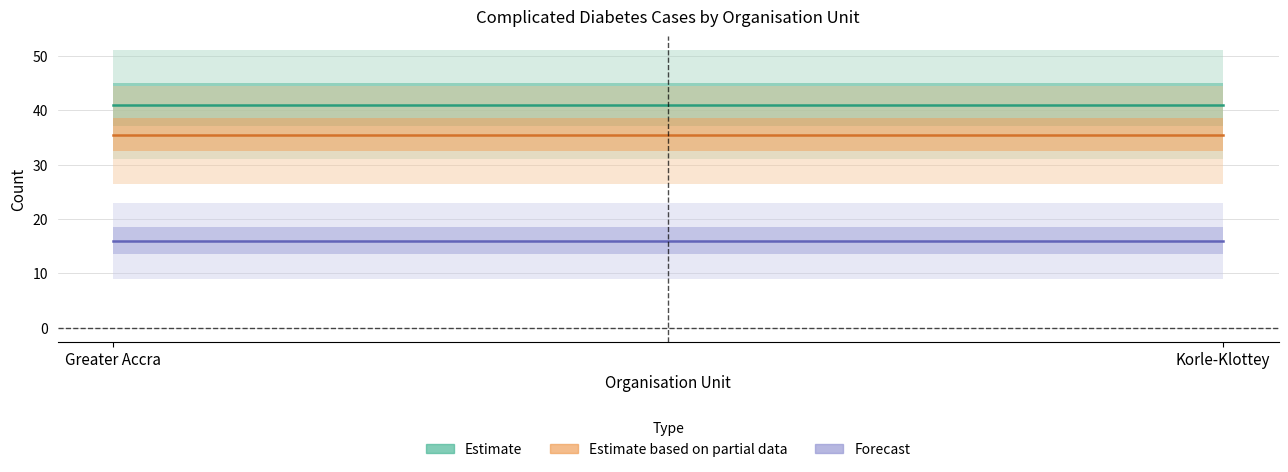

At how many categories does at least one series exceed 24?

2